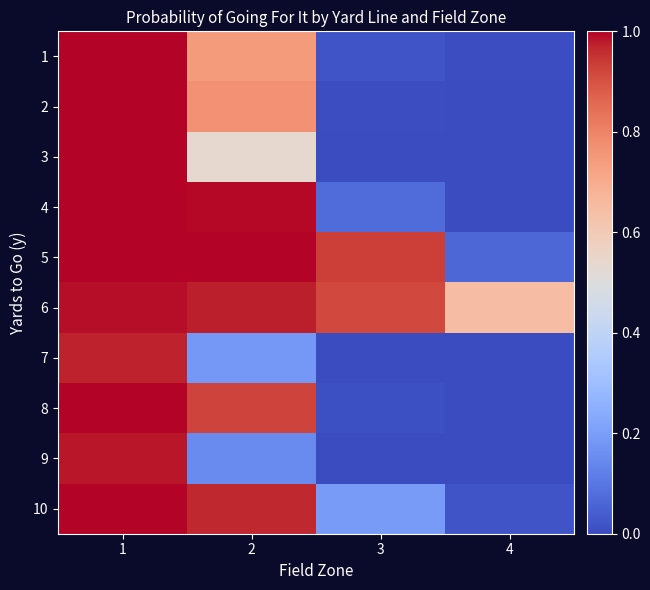

Reading left to right, list all the values displayed in this chart.

1: 1=1.0	2=0.7	3=0.0	4=0.0
2: 1=1.0	2=0.8	3=0.0	4=0.0
3: 1=1.0	2=0.5	3=0.0	4=0.0
4: 1=1.0	2=1.0	3=0.1	4=0.0
5: 1=1.0	2=1.0	3=0.9	4=0.1
6: 1=1.0	2=1.0	3=0.9	4=0.6
7: 1=1.0	2=0.2	3=0.0	4=0.0
8: 1=1.0	2=0.9	3=0.0	4=0.0
9: 1=1.0	2=0.1	3=0.0	4=0.0
10: 1=1.0	2=1.0	3=0.2	4=0.0